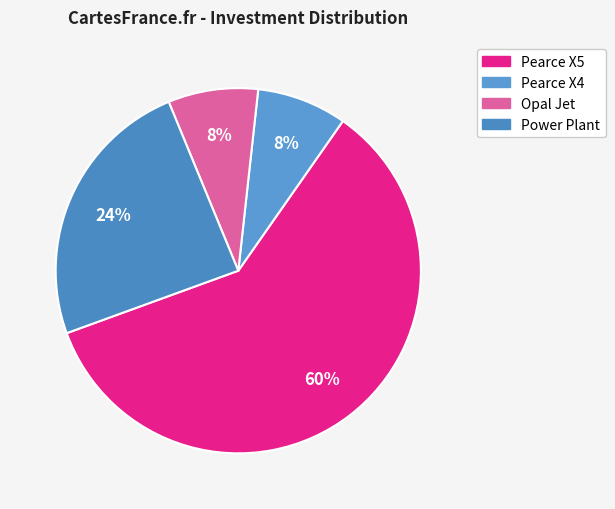

To the nearest percent, what is the combined percentage of Pearce X5 and Pearce X4?

68%